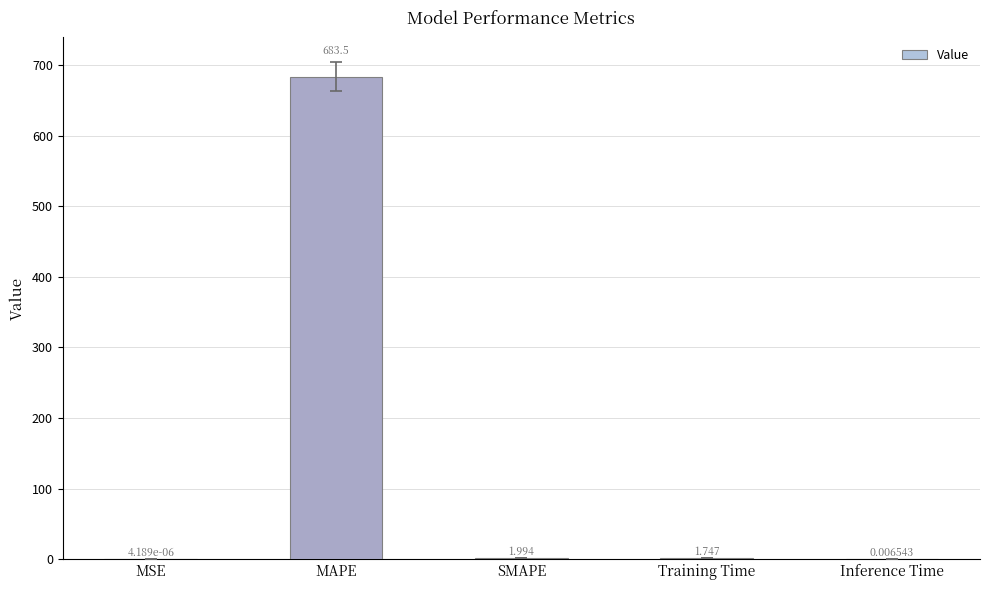

What is the change in value from MSE to Training Time?

+1.7